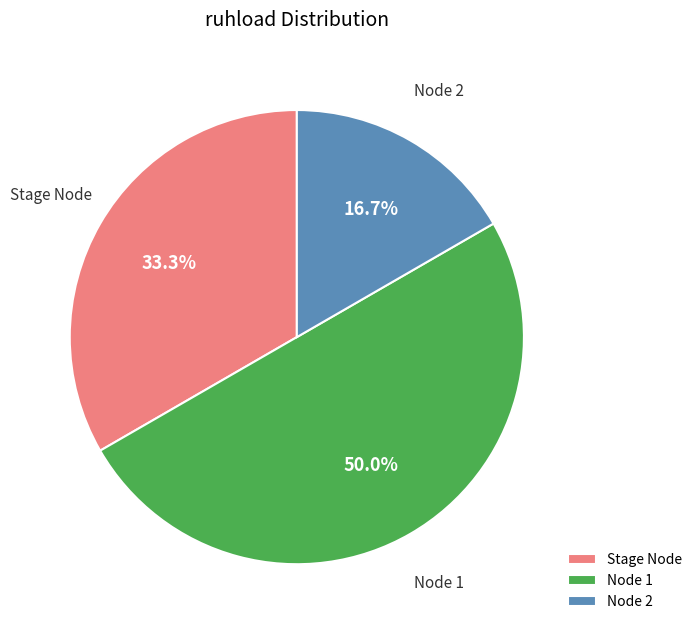

True or false: Node 1 accounts for 50% of the total.

True